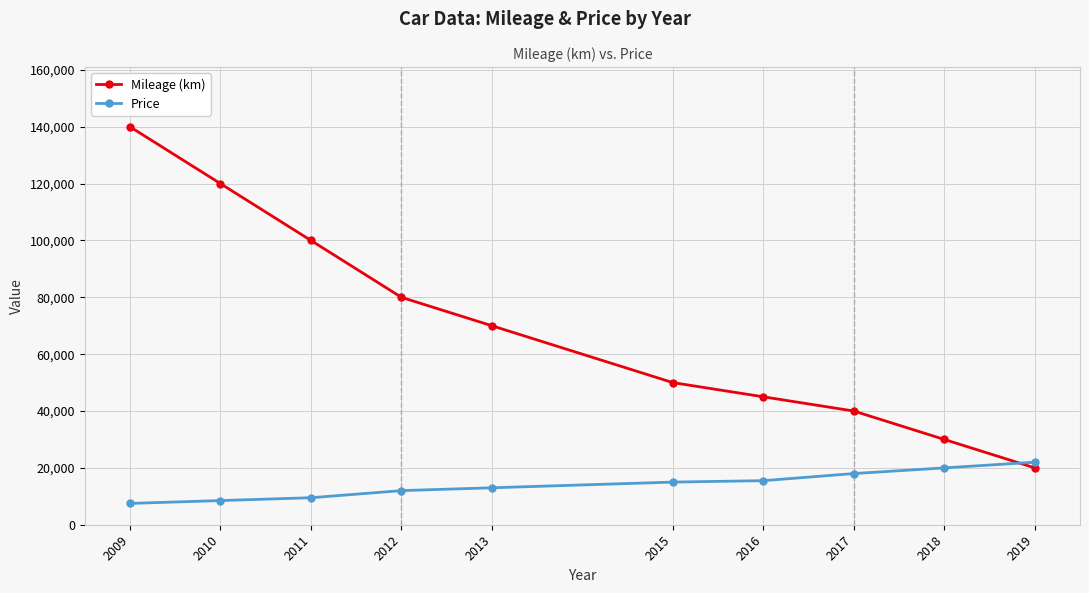

At which category does the chart reach its peak across all series?

2009